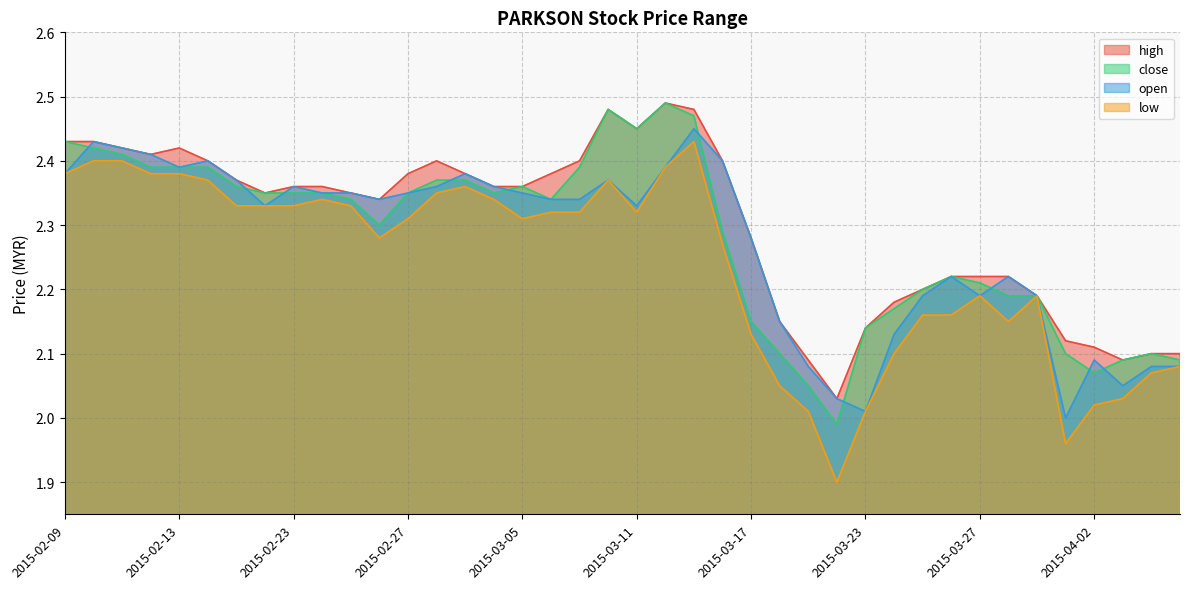

How many lines are shown in the chart?

4